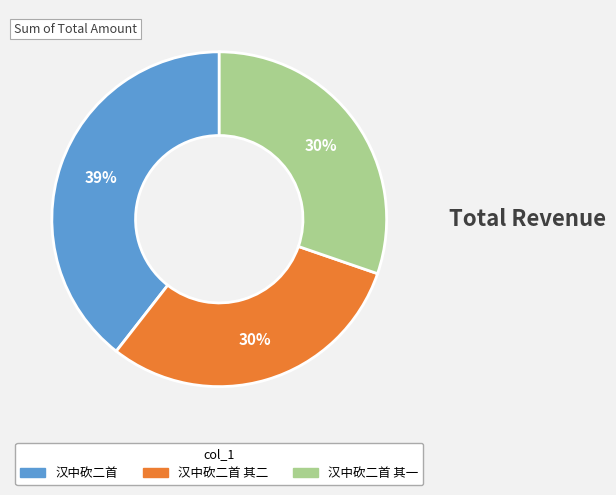

Is there a majority slice in this chart?

No